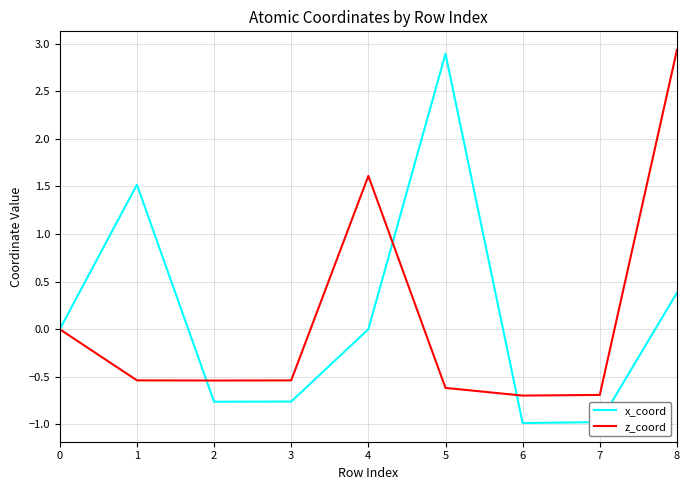

At which category is the sum across all series the highest?

8